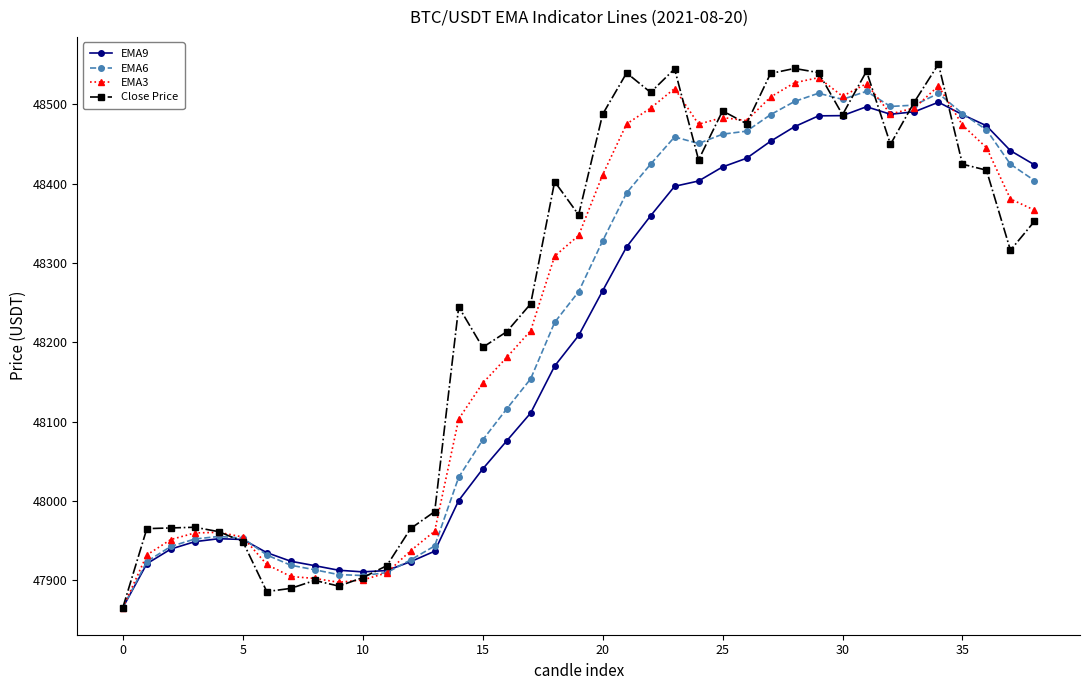

How many lines are shown in the chart?

4